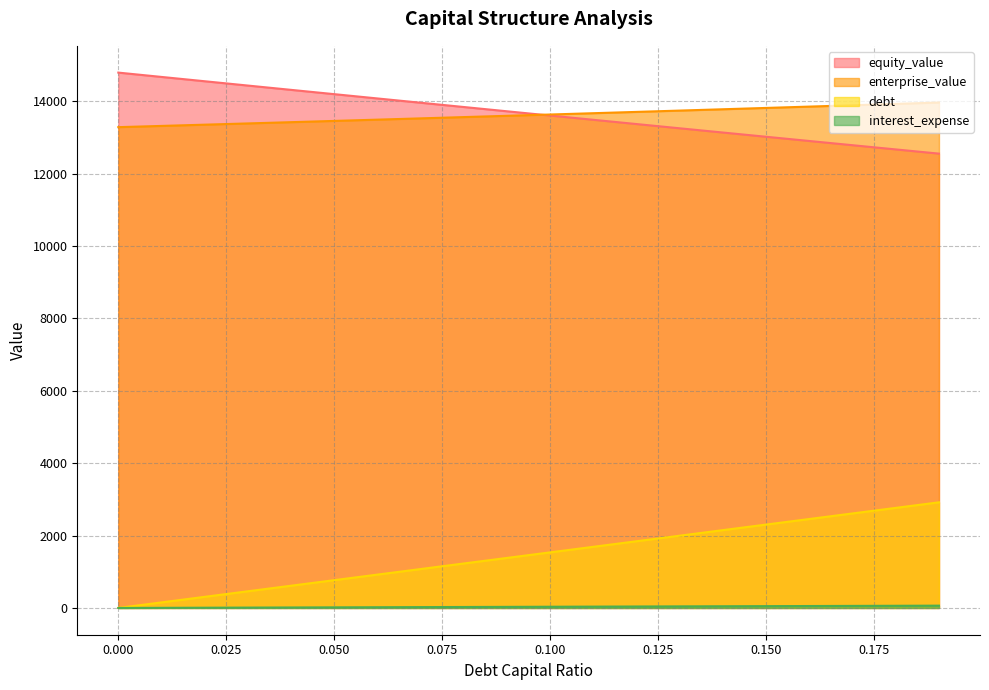

Between 0.03 and 0.13, which is larger?

0.03